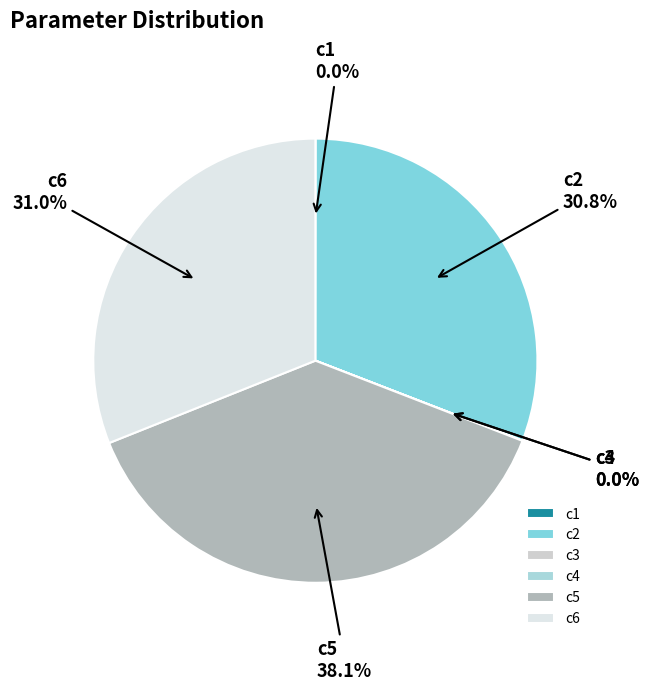

To the nearest percent, what percentage of the pie is c2?

31%